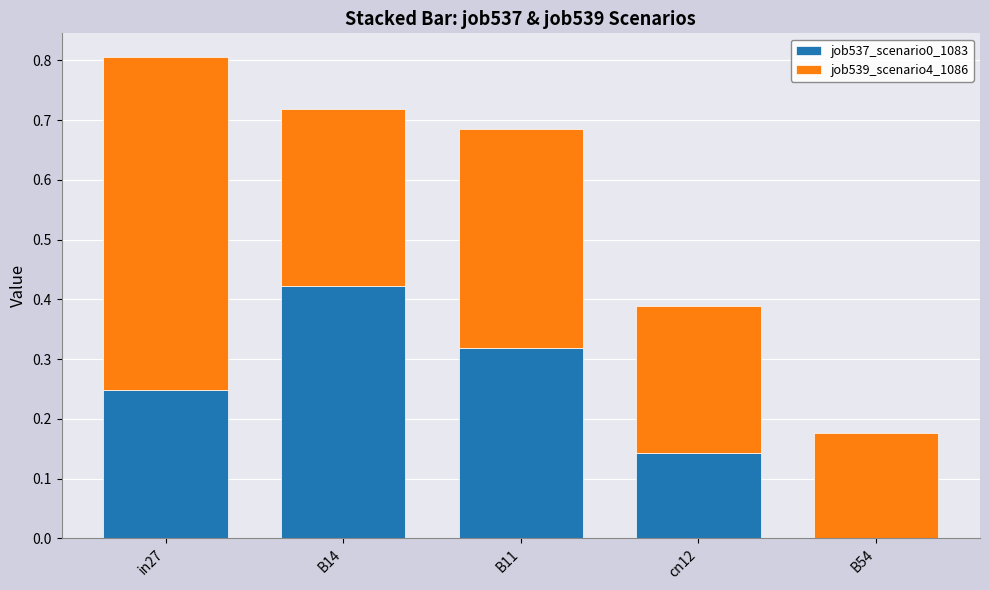

How many distinct data groups are displayed?

2